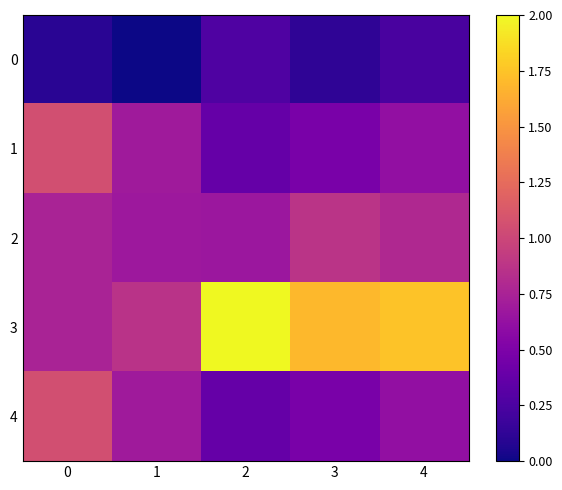

Reading left to right, list all the values displayed in this chart.

0: 0=0.1	1=0.0	2=0.3	3=0.1	4=0.2
1: 0=1.1	1=0.7	2=0.4	3=0.5	4=0.6
2: 0=0.8	1=0.7	2=0.7	3=0.9	4=0.8
3: 0=0.8	1=0.9	2=2.0	3=1.7	4=1.7
4: 0=1.1	1=0.7	2=0.4	3=0.5	4=0.6